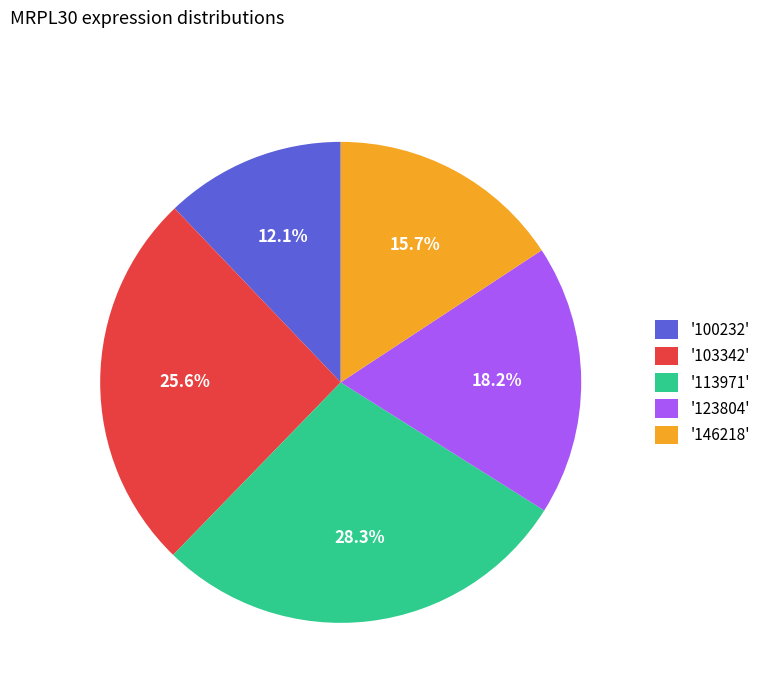

Approximately how many times larger is the value at '103342' compared to '100232'?

2.1